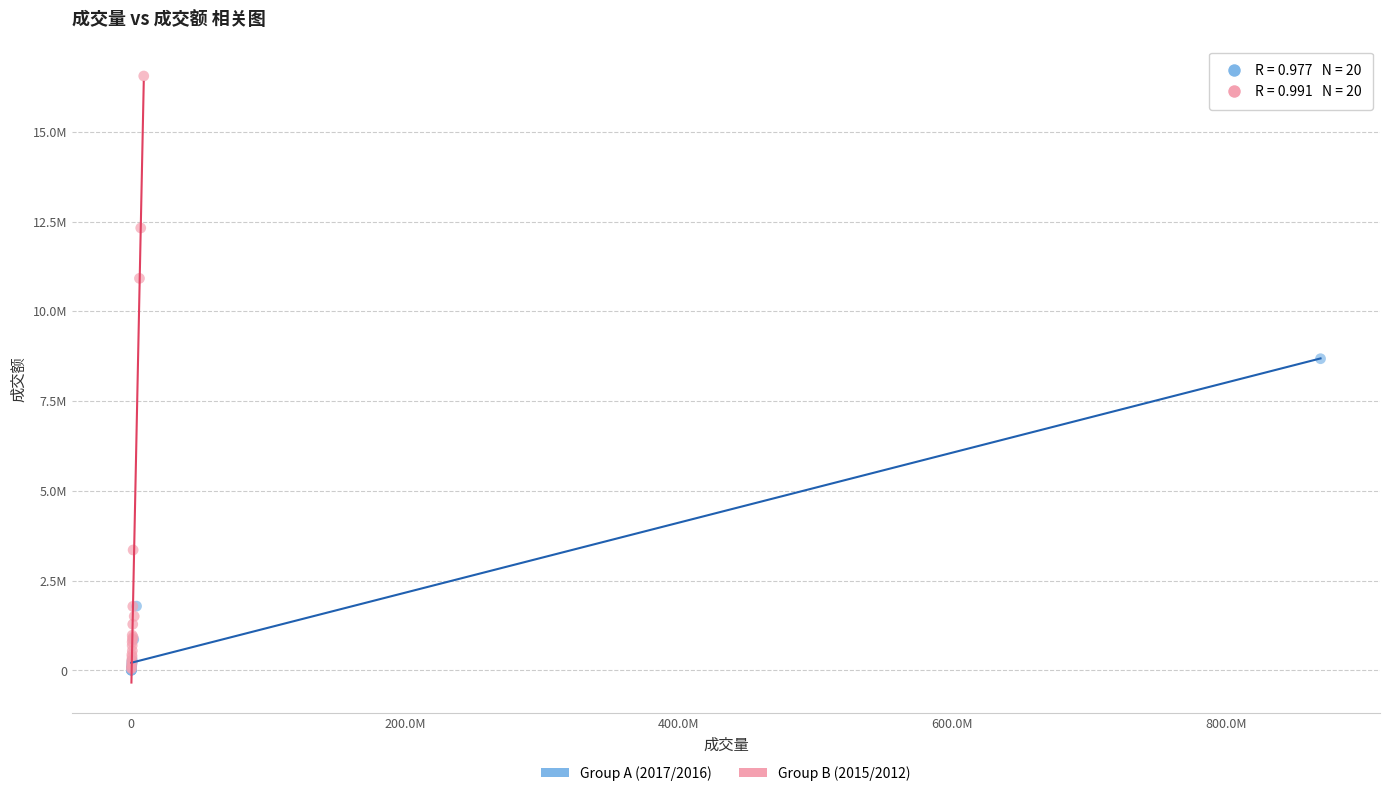

What are all the series names shown in the legend?

Group A (2017/2016), Group B (2015/2012)